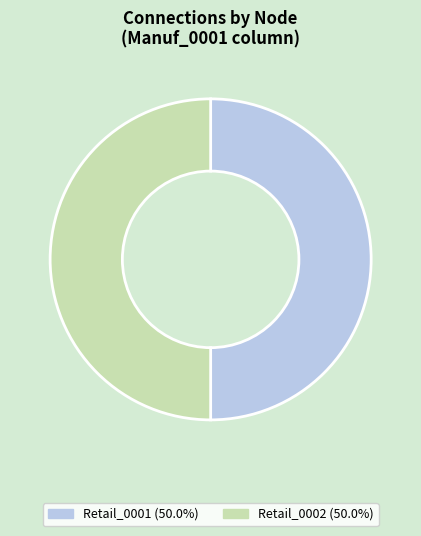

Approximately how many times larger is the value at Retail_0001 (50.0%) compared to Retail_0002 (50.0%)?

1.0